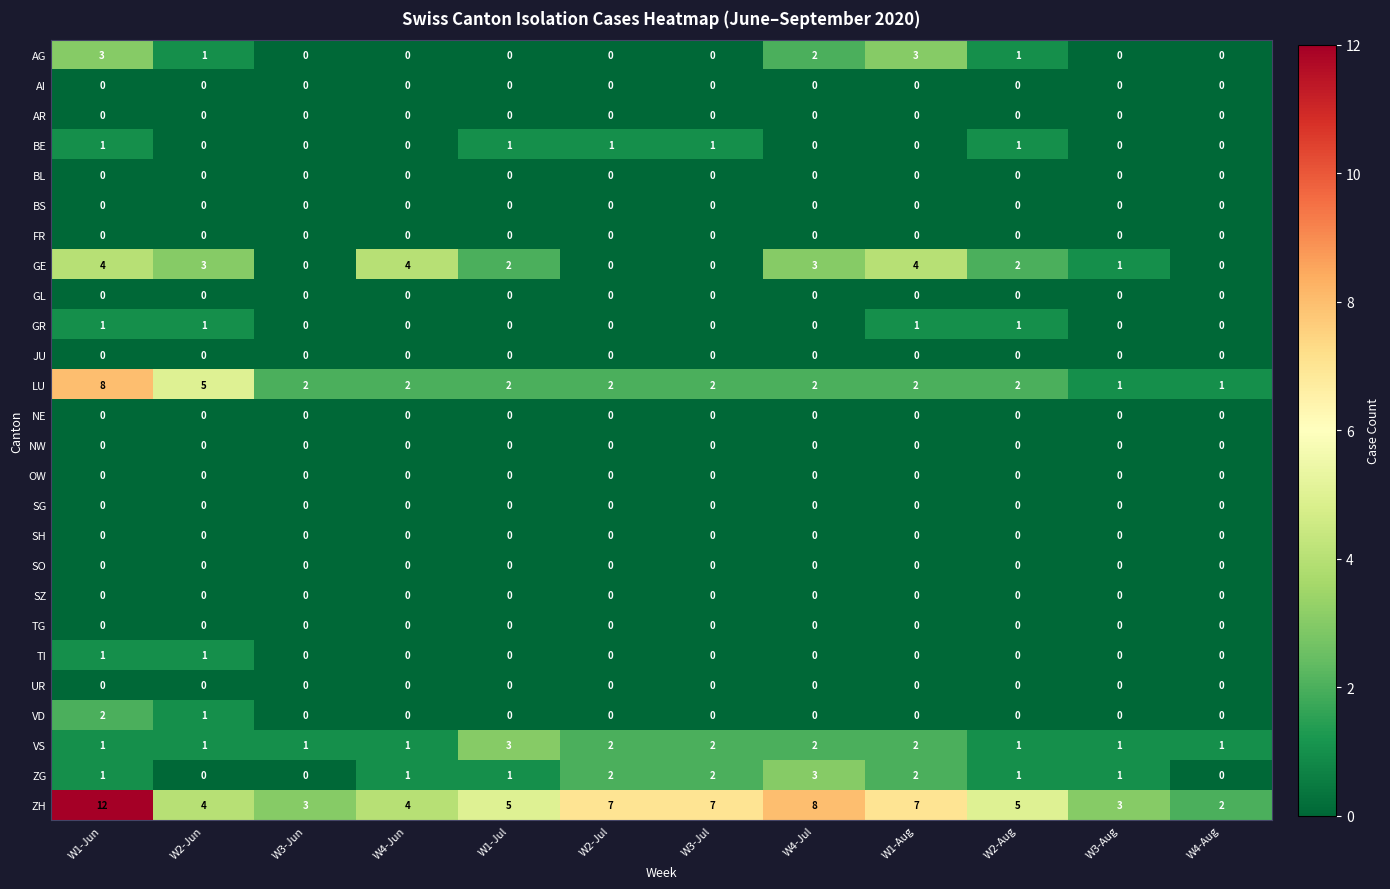

At which label does VS reach its peak?

W1-Jul